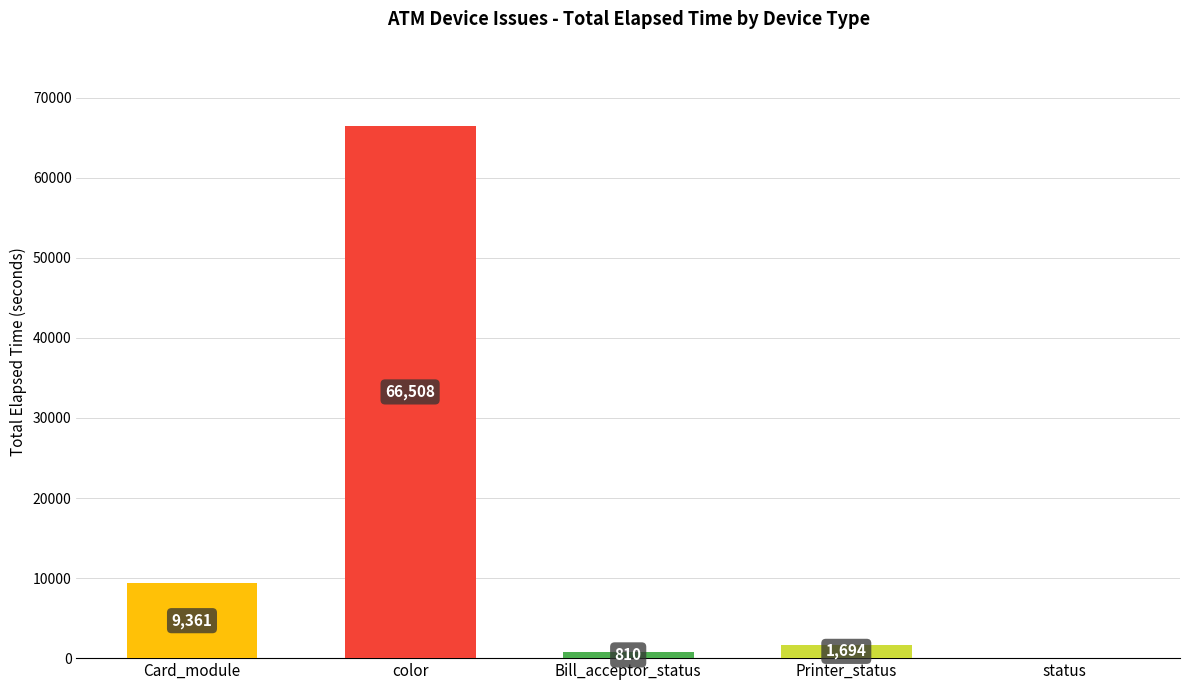

Reading left to right, what are all the values shown in this chart?

9361	66508	810	1694	0